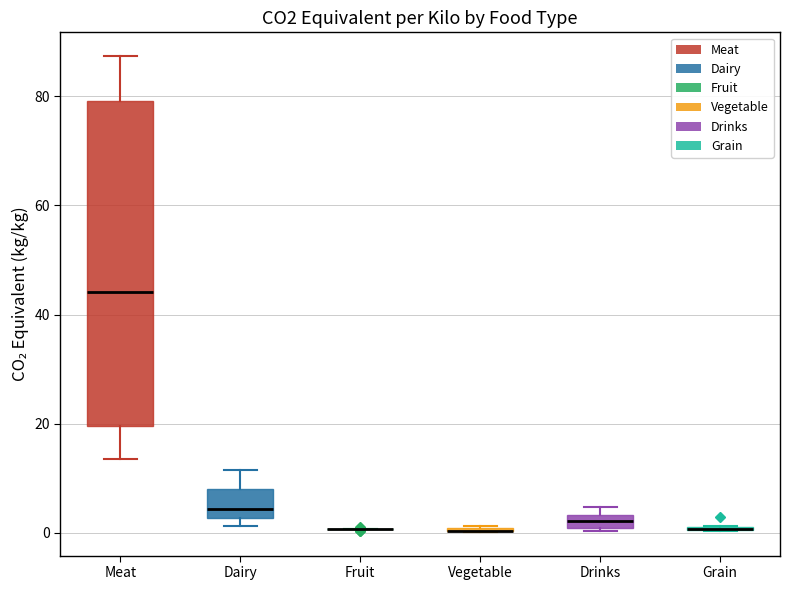

Which box is the tallest, from its lower edge to its upper edge?

Meat